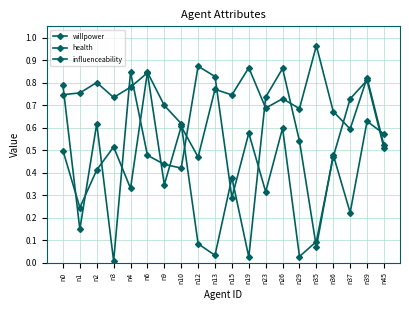

What is the difference between the maximum and minimum values in the health series?

0.6